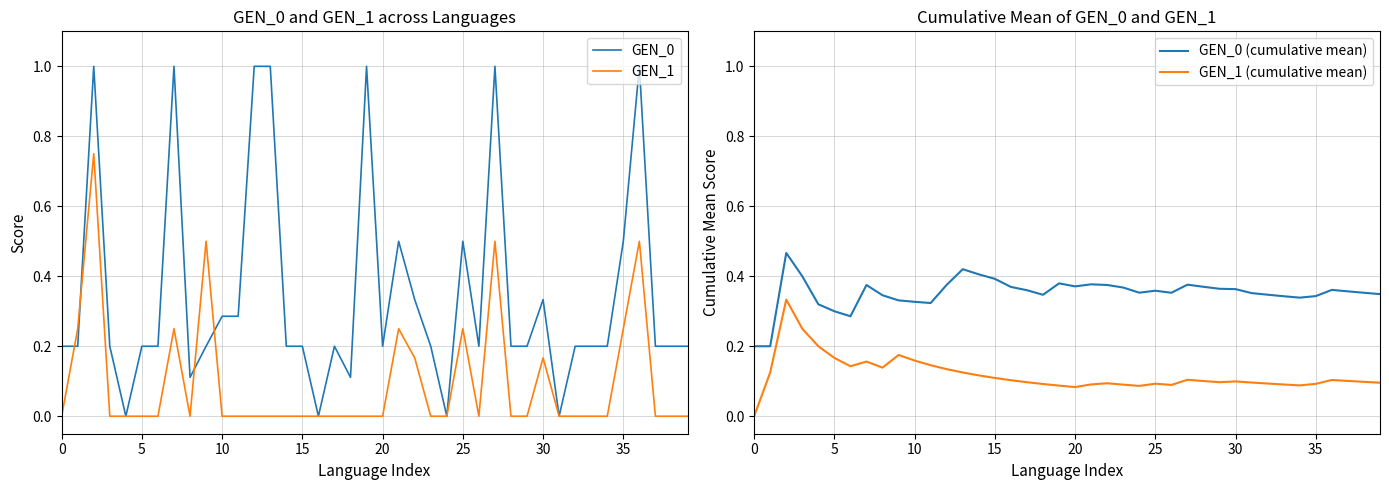

True or false: GEN_1 has a value of -0.5 at 16.

False